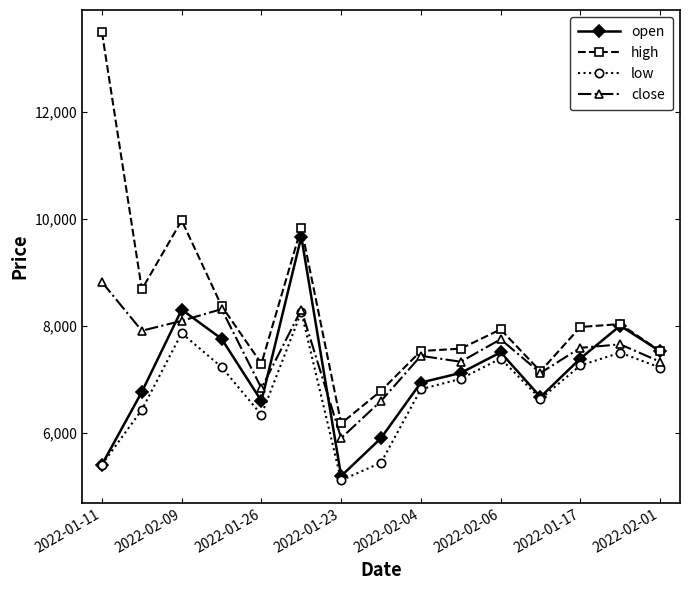

What is the smallest value displayed?

5105